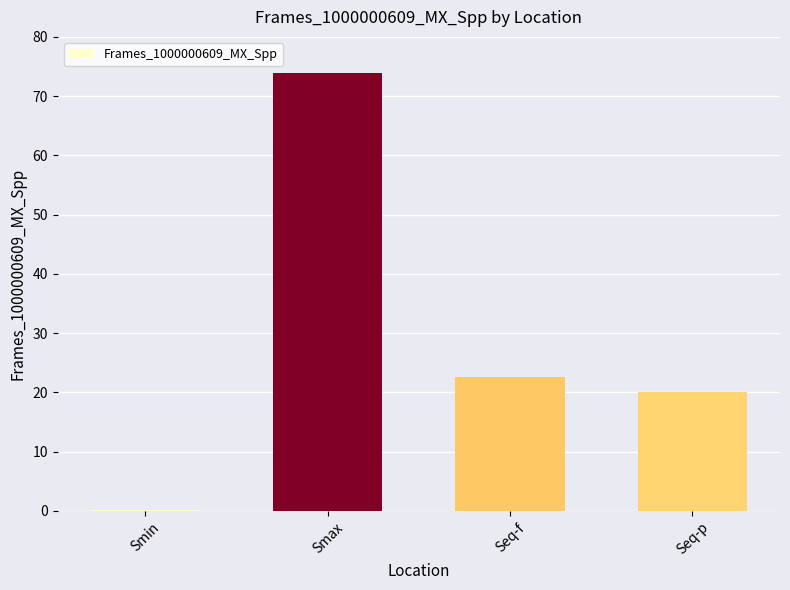

What is the greatest value displayed?

73.9